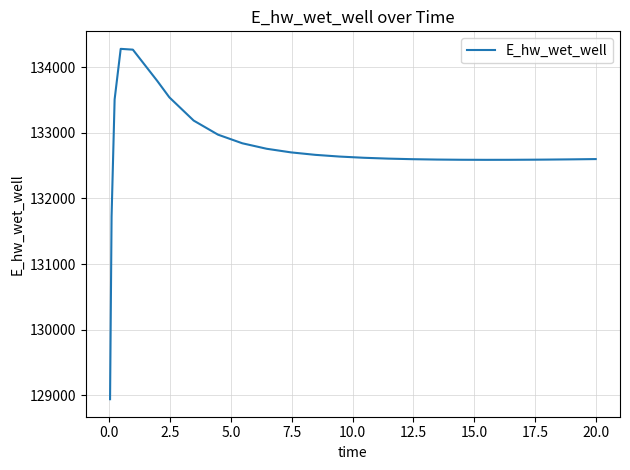

What is the greatest value displayed?

134278.8